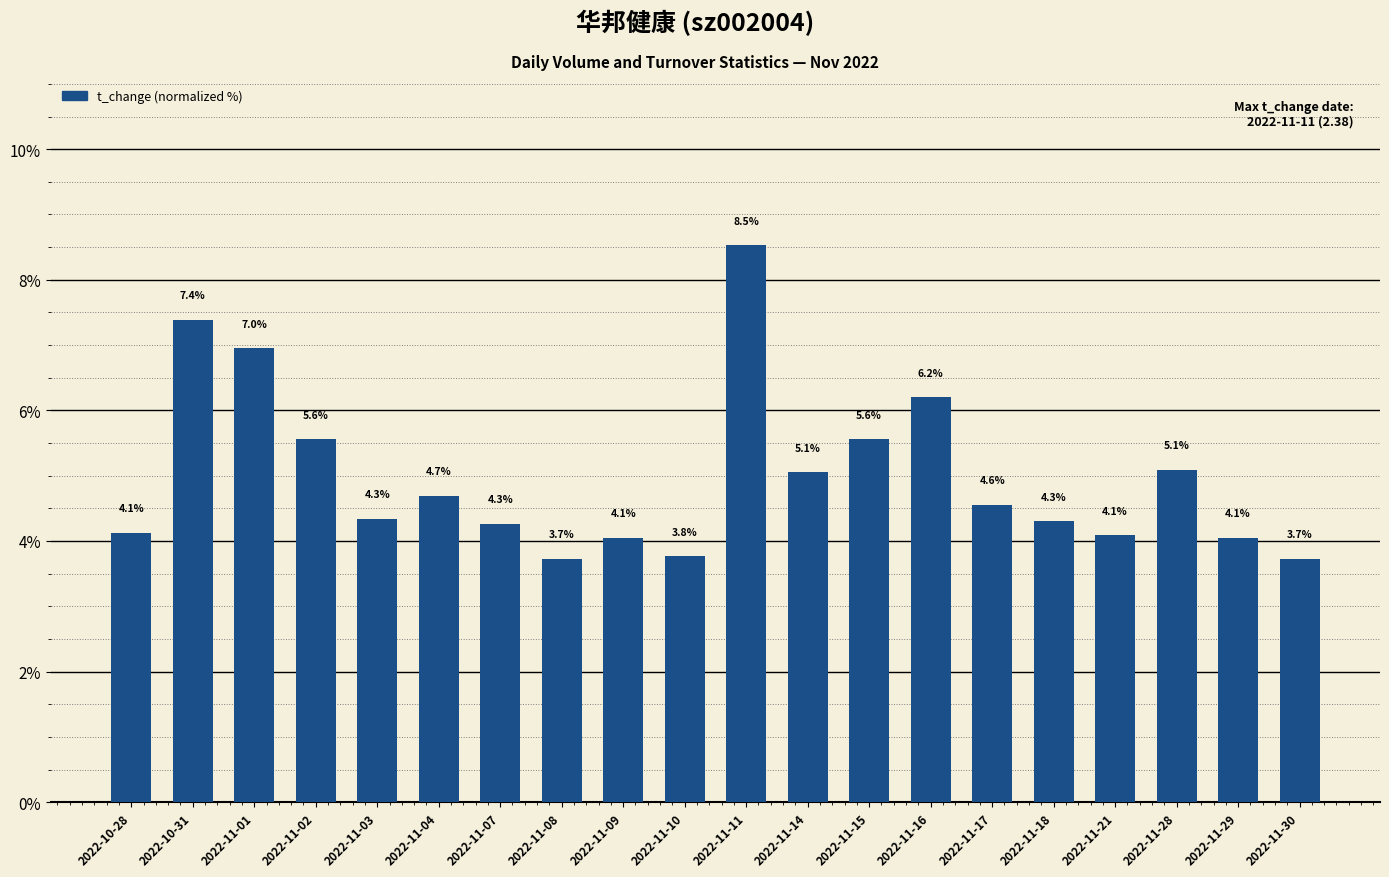

How many values are below 4?

3